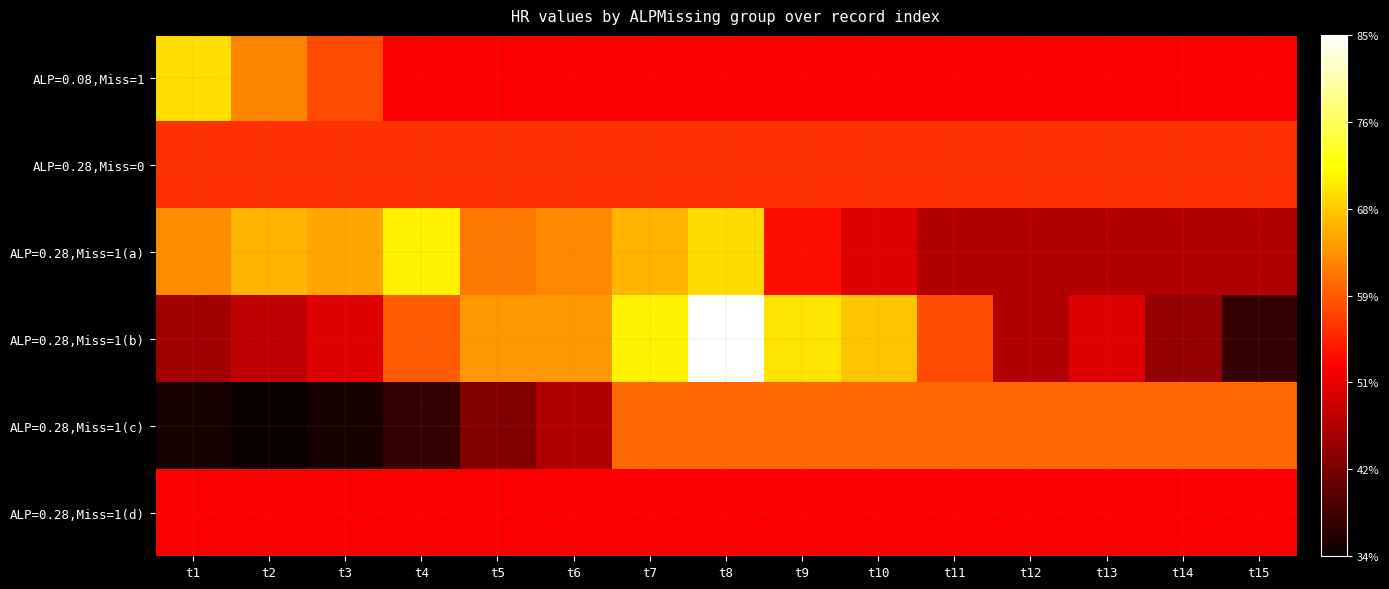

At how many categories does at least one series exceed 0?

15